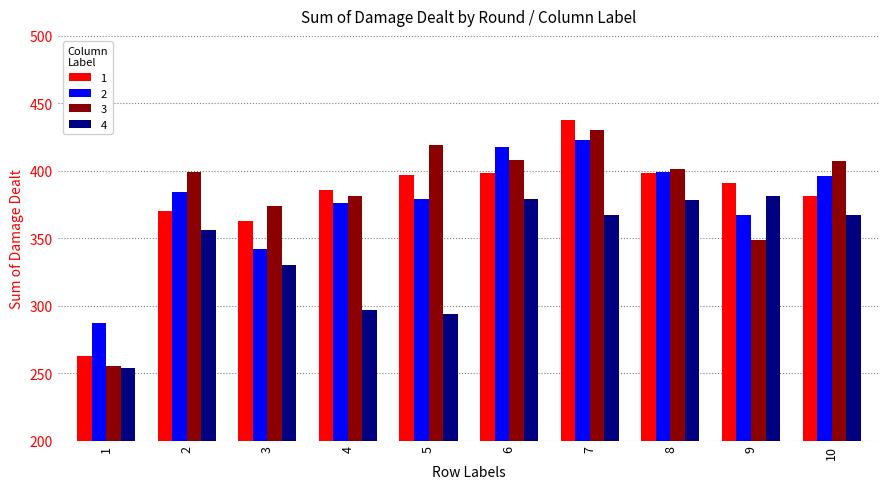

The value of 3 at 2 is 399. True or false?

True